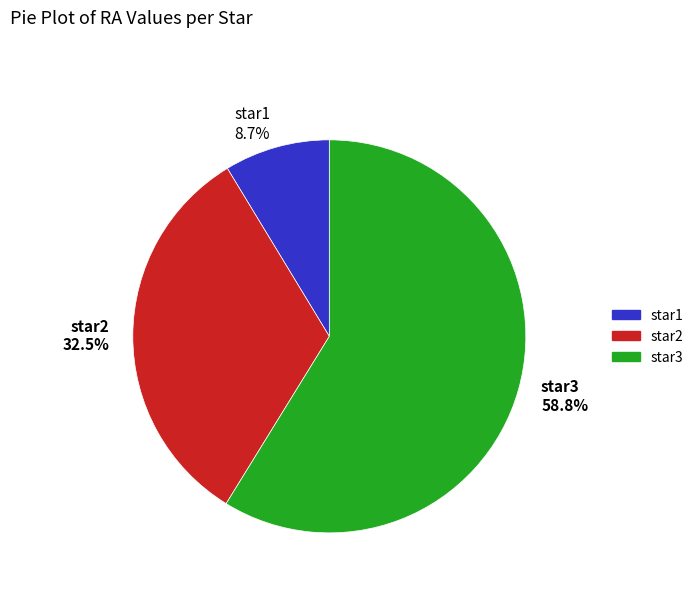

Which category has the biggest portion of the pie?

star3